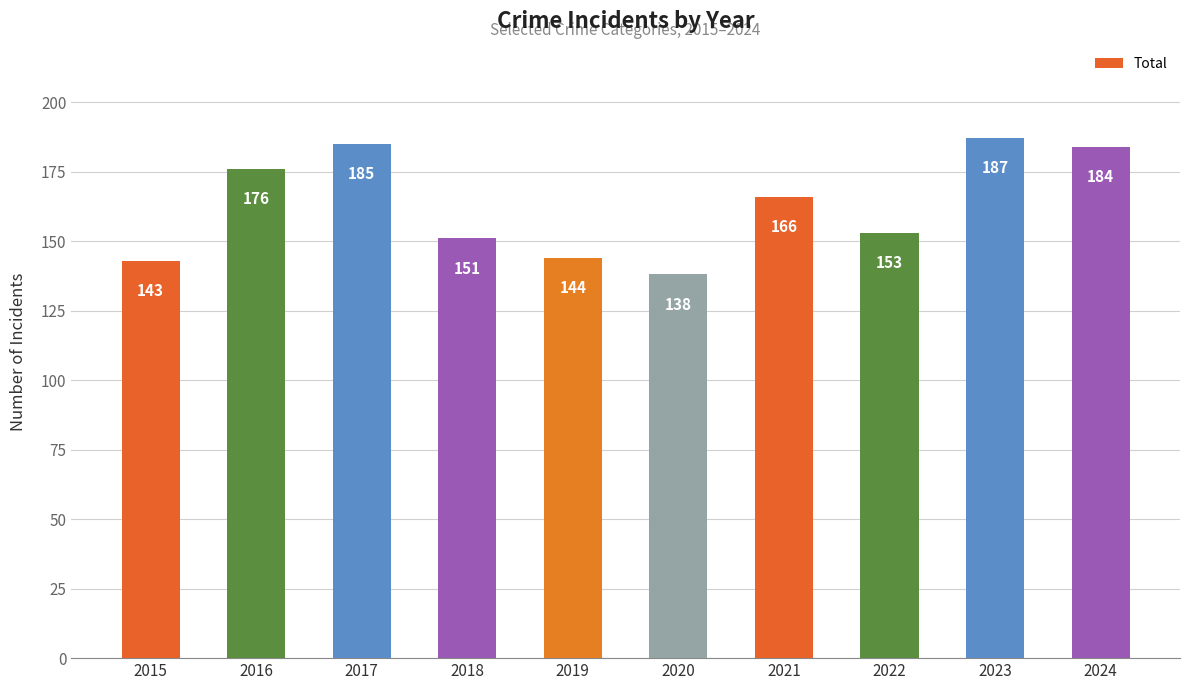

The value at 2015 is 42. True or false?

False